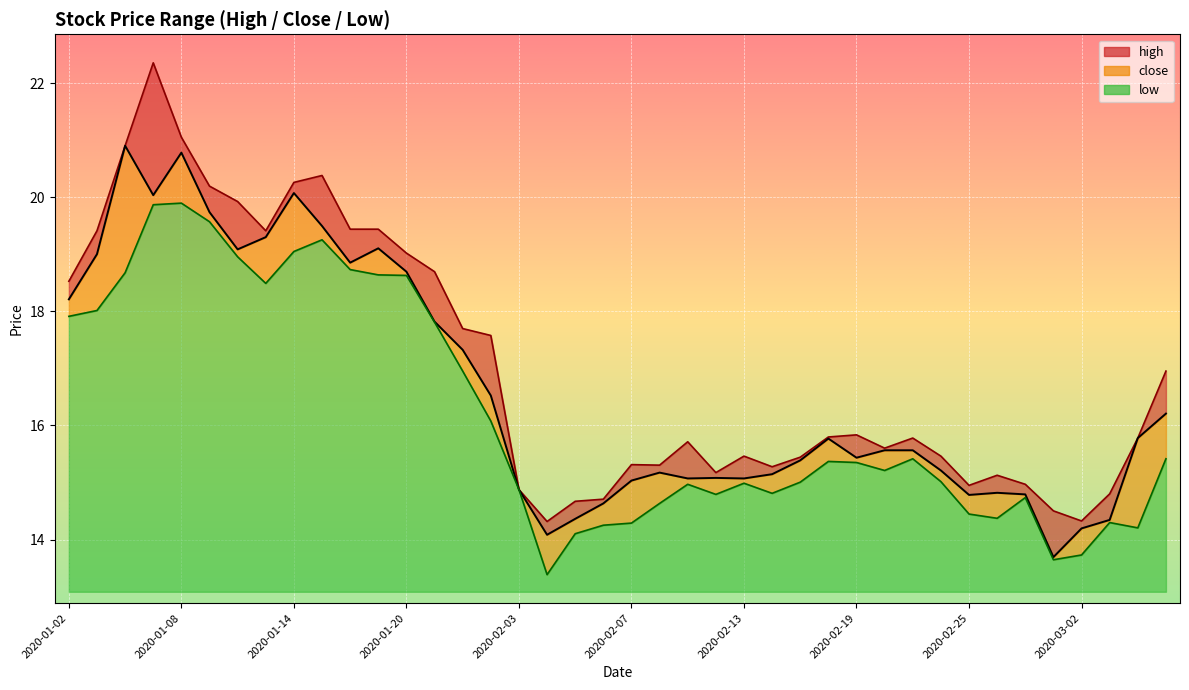

Which category has the highest value in the low series?

2020-01-08